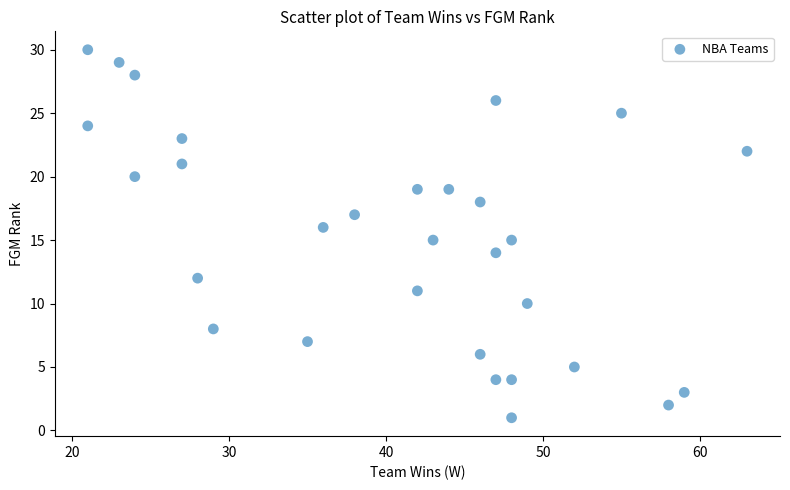

What is the range of X values (max minus min)?

42